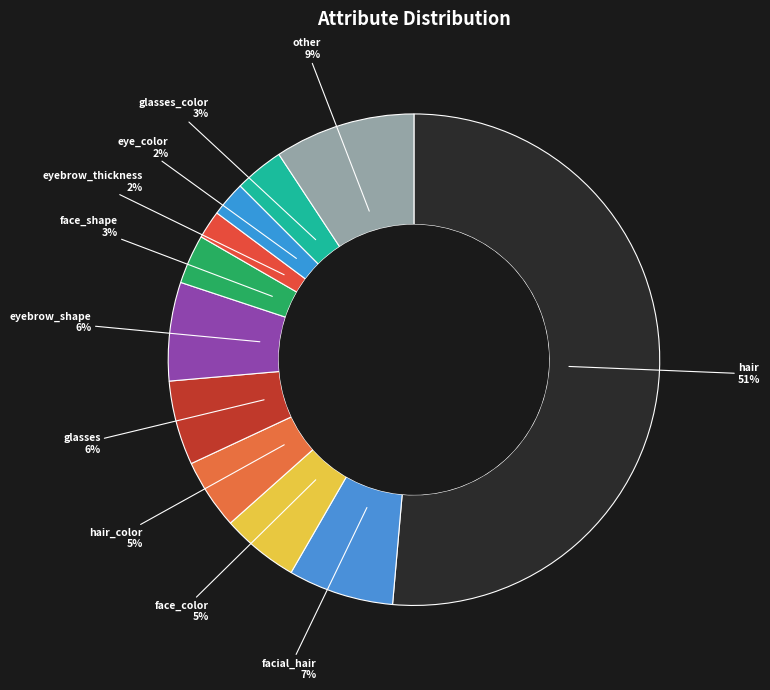

The eye_color slice represents 9% of the pie. True or false?

False